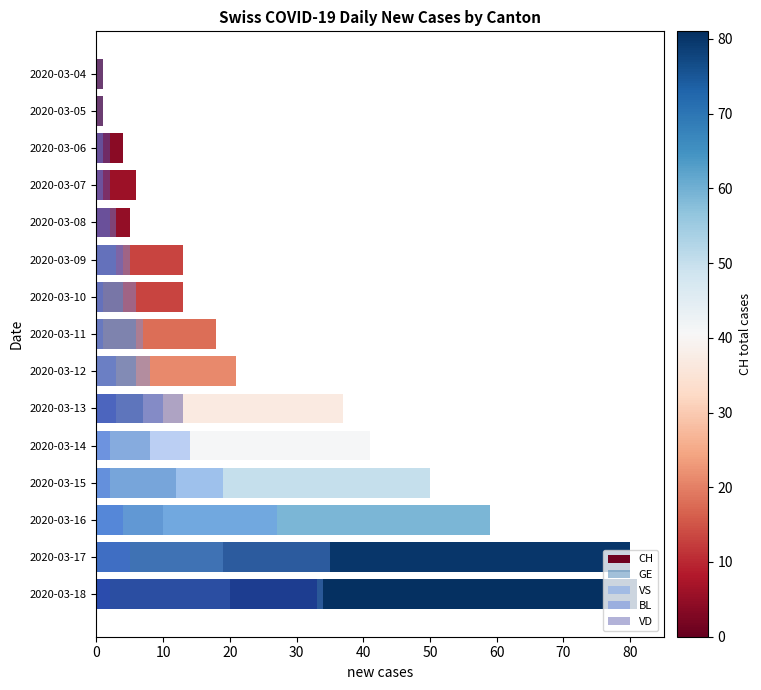

Which series has the largest range (max minus min)?

CH